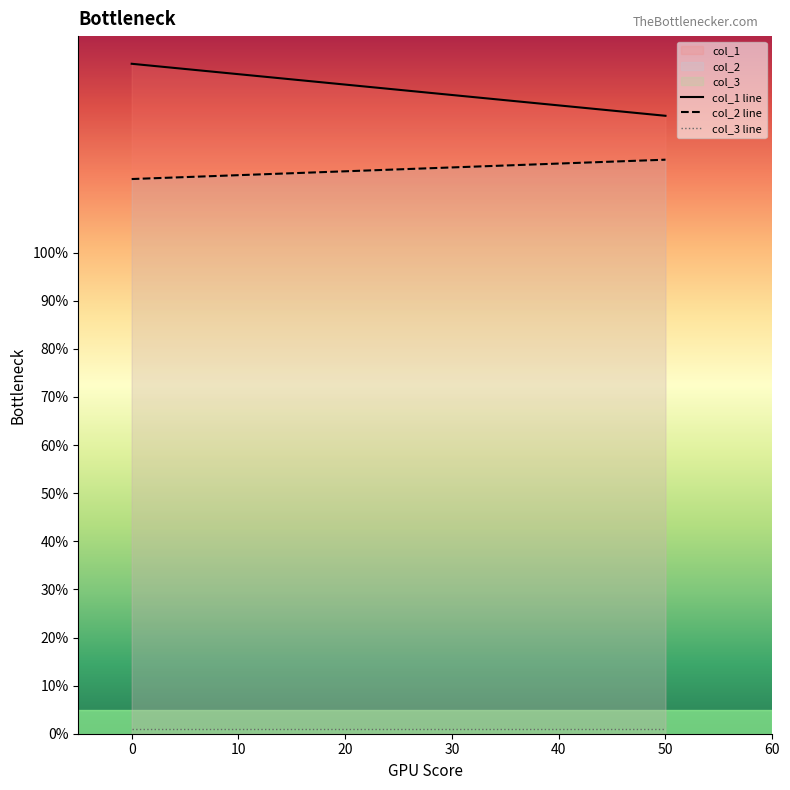

Which series has the largest total across all categories?

col_1